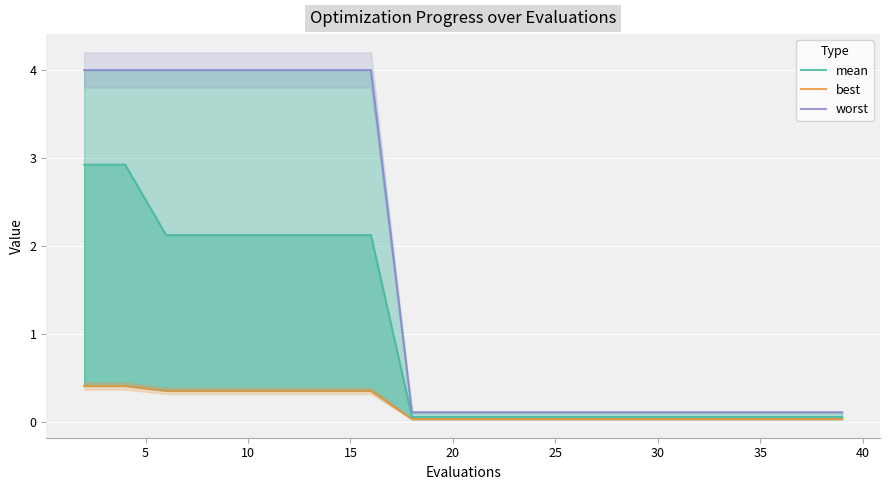

What is the difference between the maximum and minimum values in the worst series?

3.9